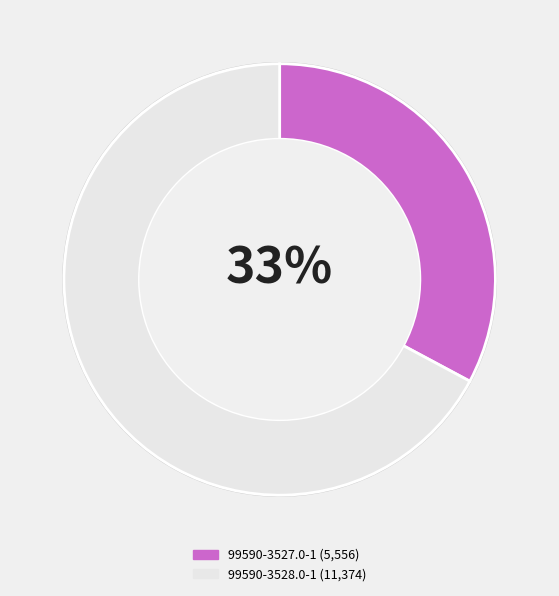

What is the ratio of the value at 99590-3528.0-1 to the value at 99590-3527.0-1?

2.0